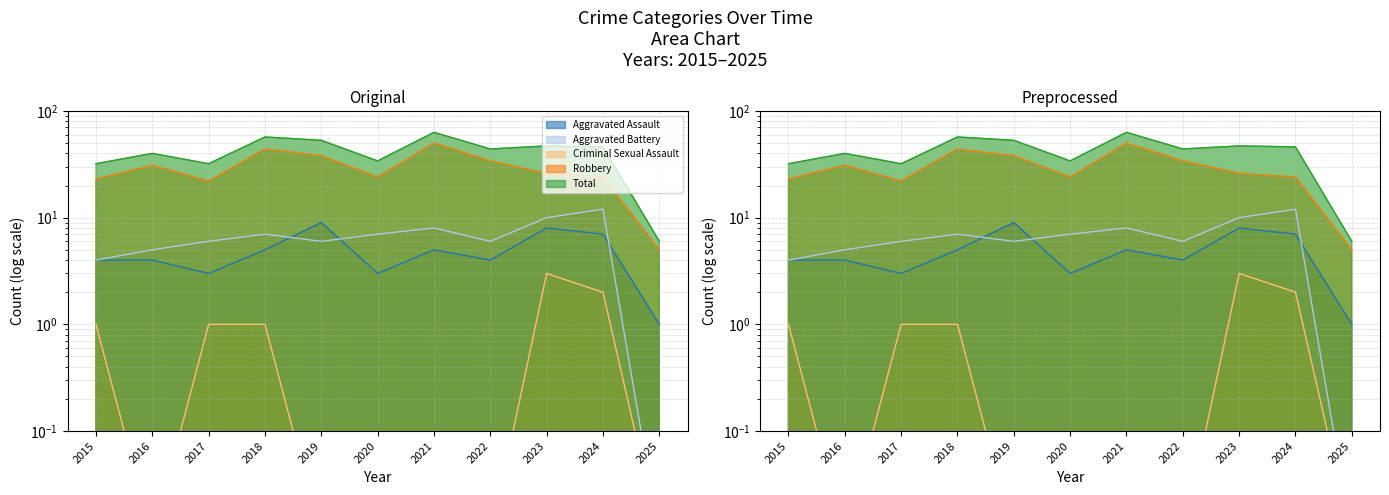

True or false: Aggravated Battery has more than 1 interior local peaks.

True